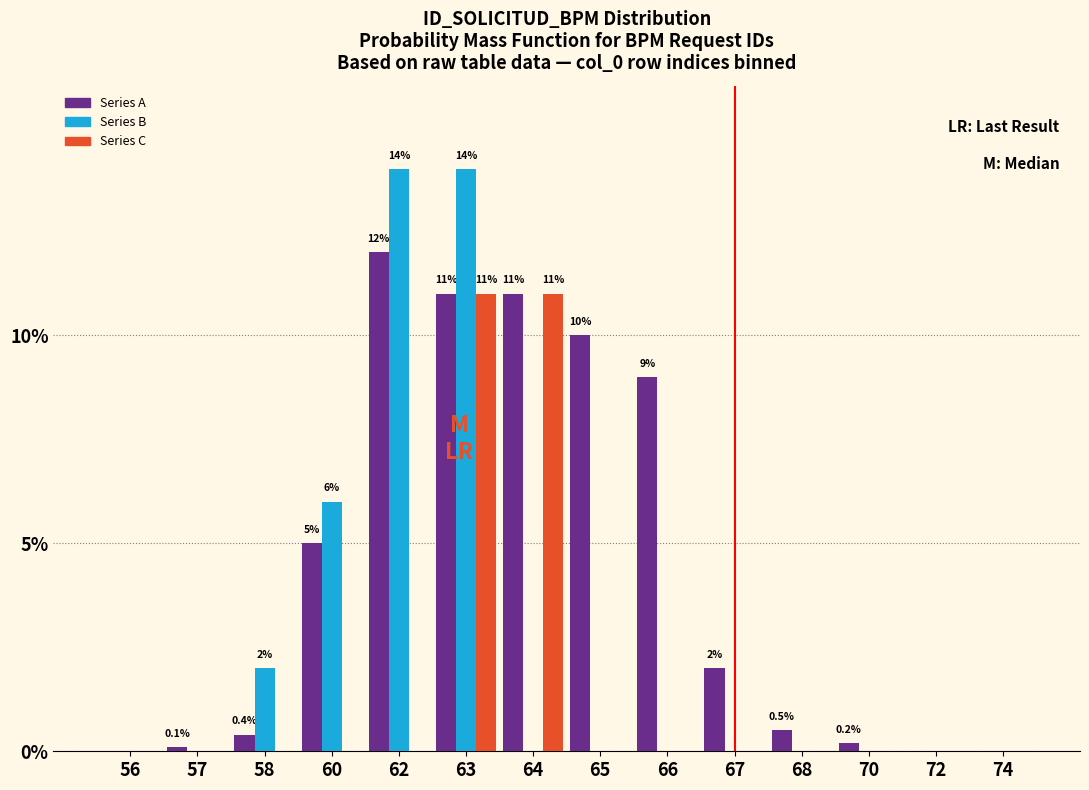

Where is Series B nearest to the value 7?

60